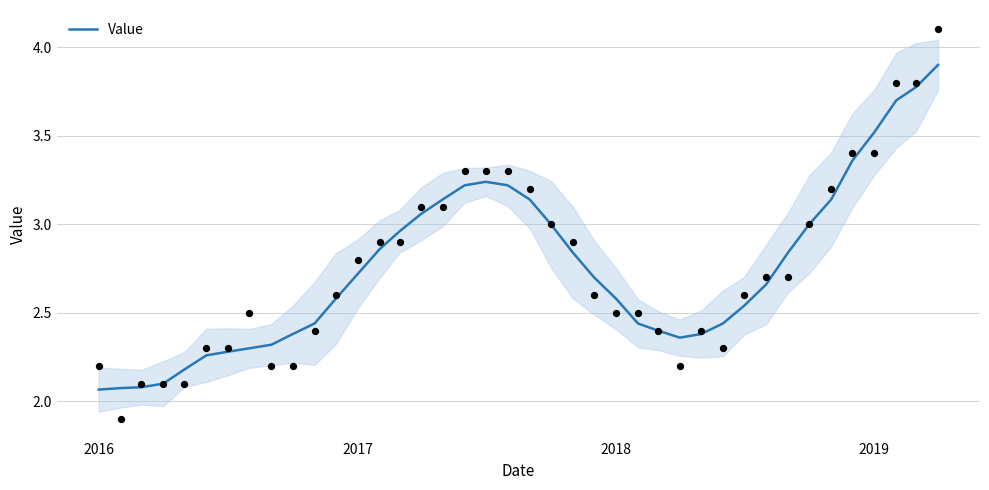

What is the highest value of the Value series?

3.9